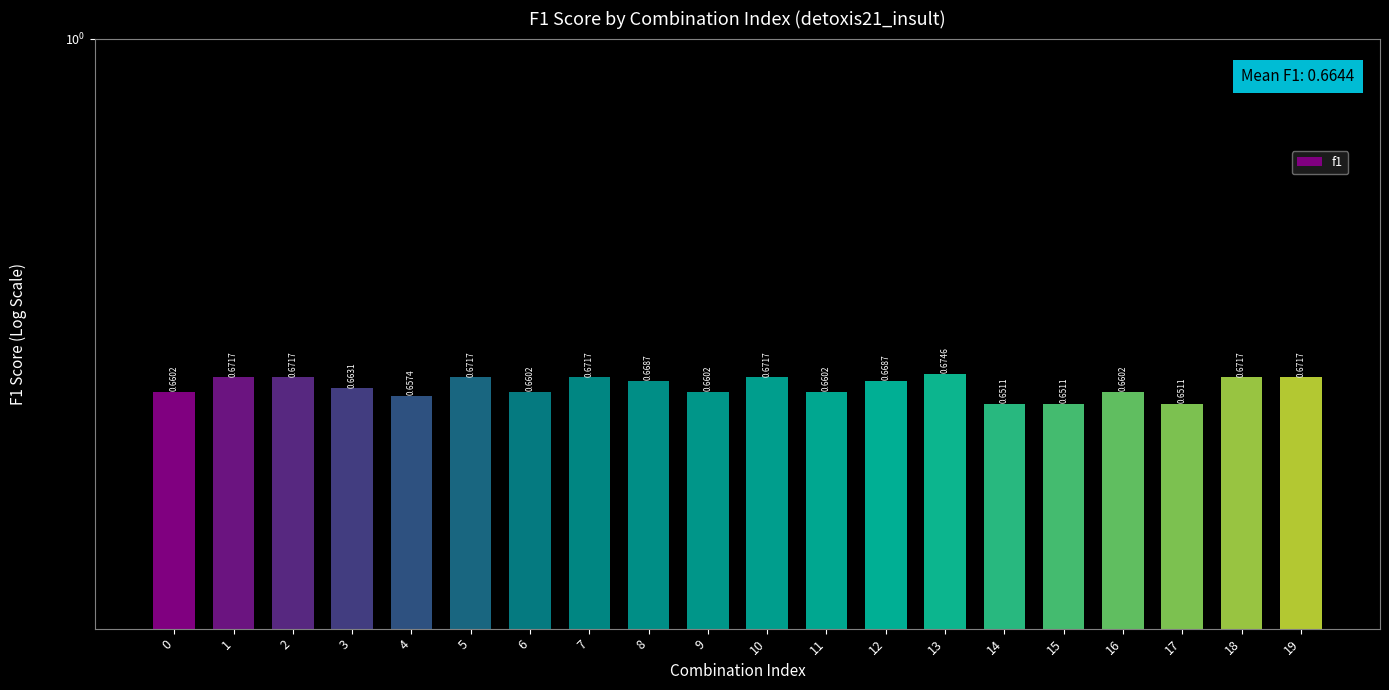

How many values are between 0 and 1?

20